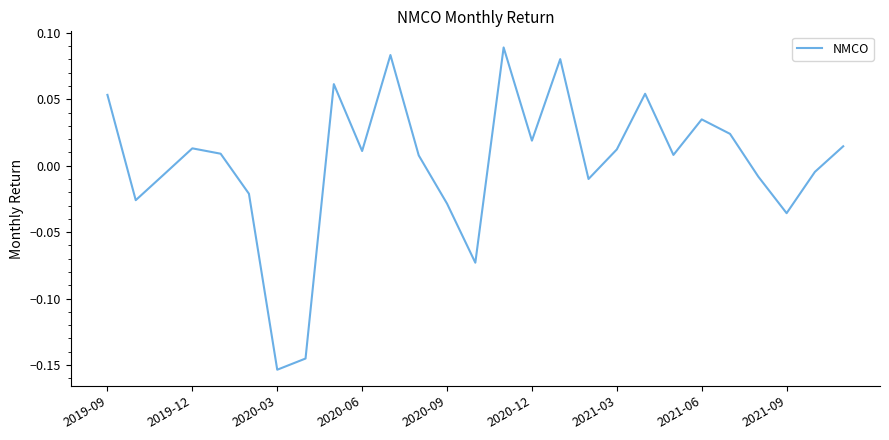

How many interior local valleys (lower than both neighbors) does the data have?

8